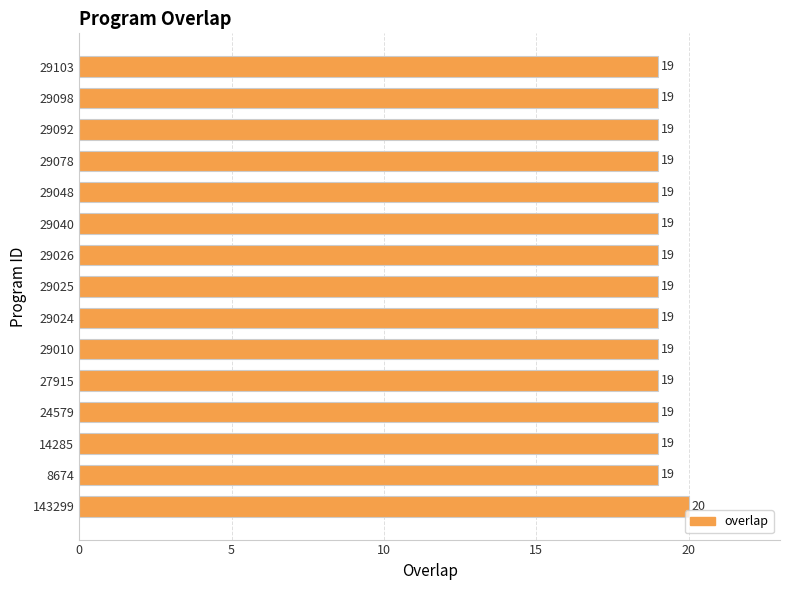

Count the number of categories in the chart.

15